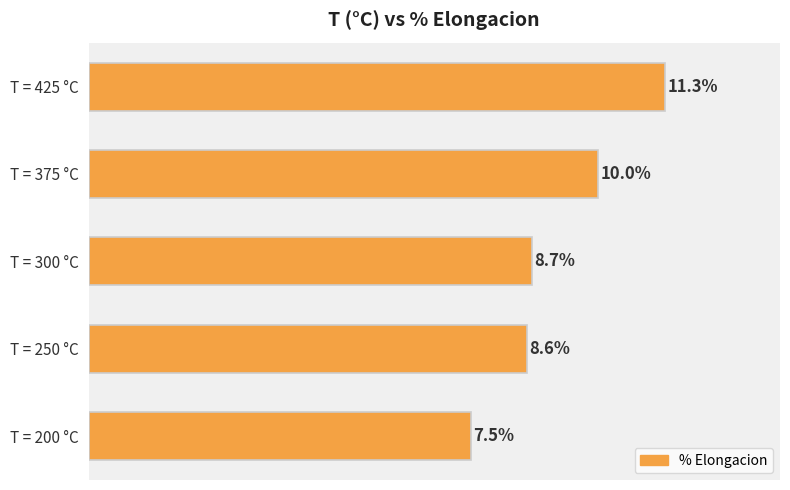

At which label is the value closest to 9?

T = 300 °C